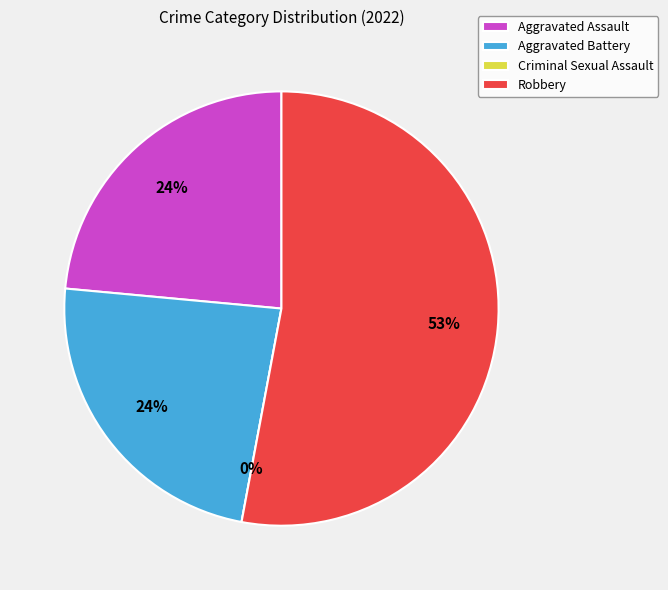

To the nearest percent, what is the combined percentage of Aggravated Battery and Robbery?

76%